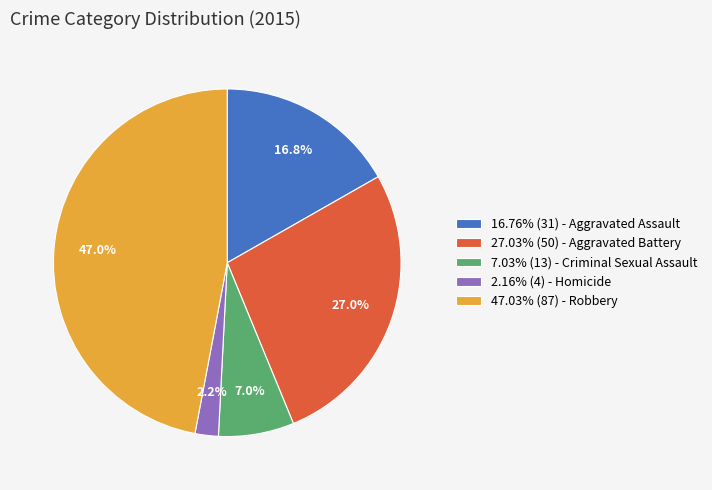

Do 47.03% (87) - Robbery and 16.76% (31) - Aggravated Assault together represent more than half of the pie?

Yes